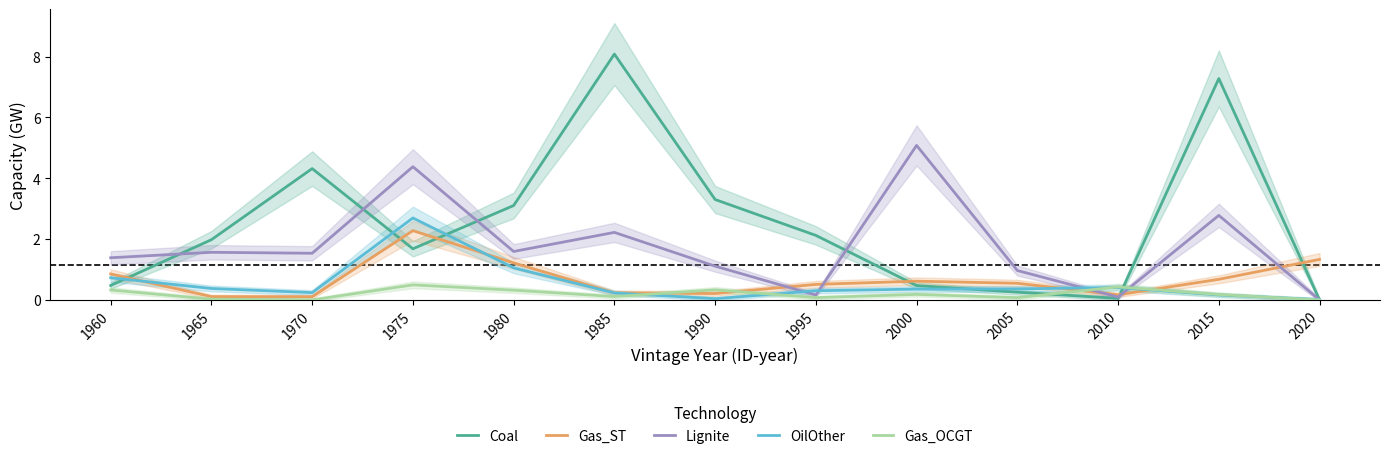

Is this an area chart (filled region under the line)?

No